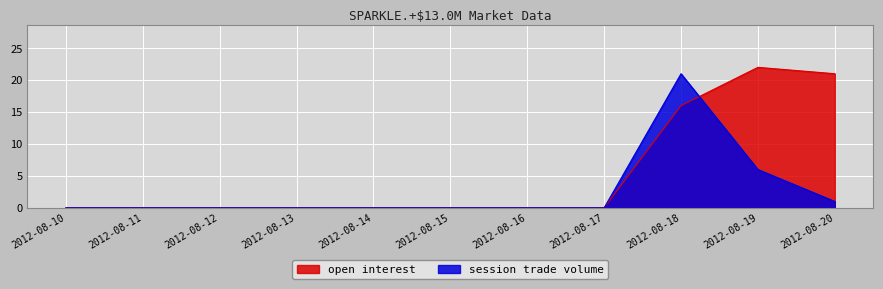

Which series ends up on top after the final intersection of open interest and session trade volume?

open interest